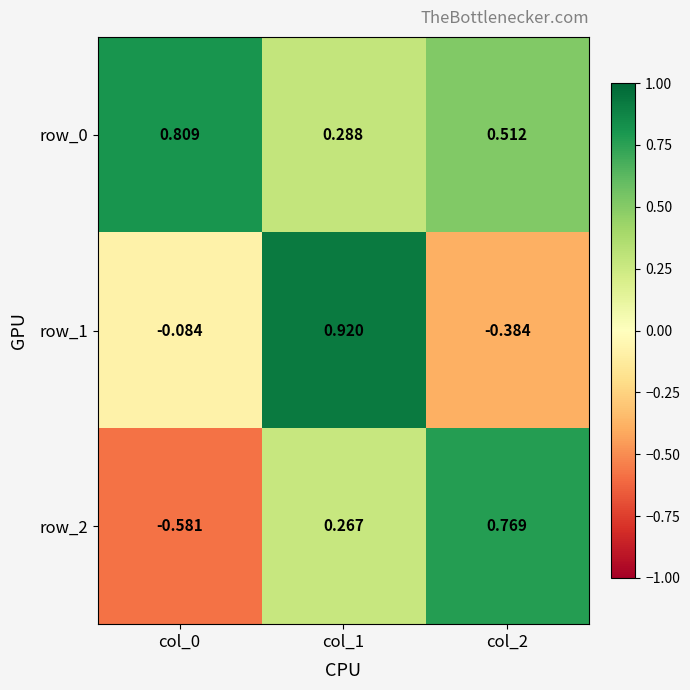

Which series has the largest range (max minus min)?

row_2